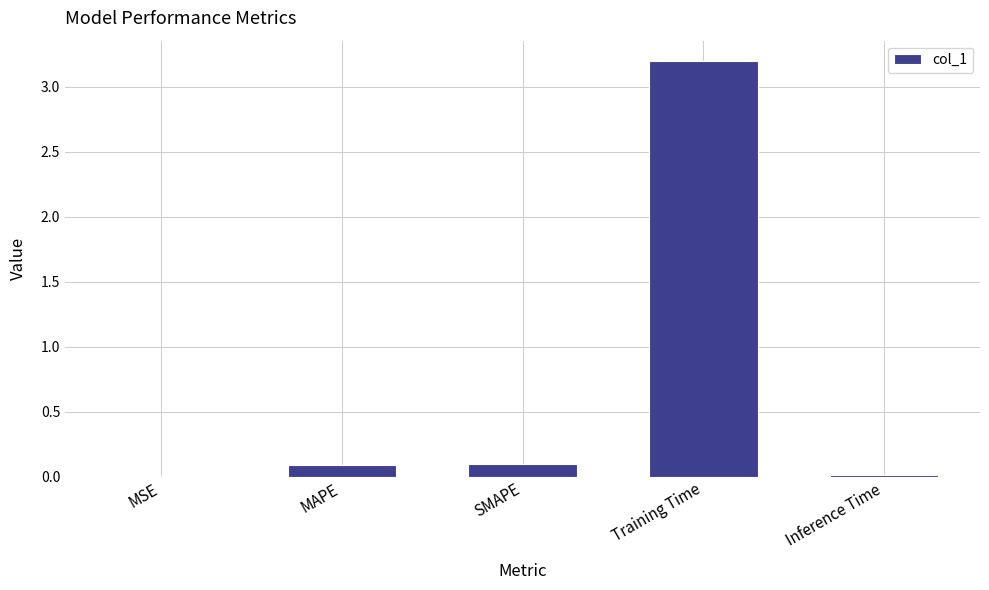

What is the greatest value displayed?

3.2